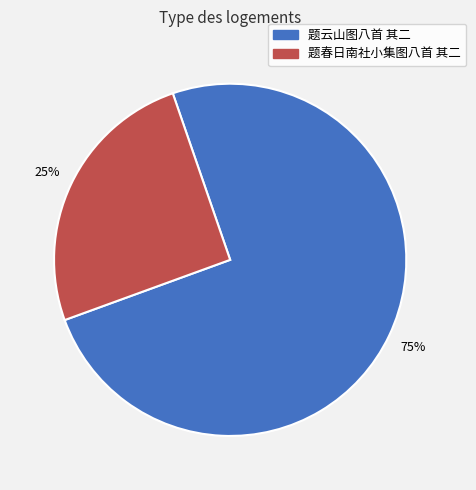

Which has a higher value, 题春日南社小集图八首 其二 or 题云山图八首 其二?

题云山图八首 其二